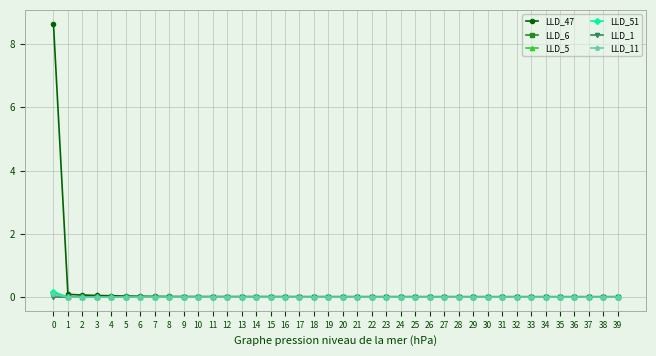

Is it true that LLD_1 equals 0.0 at 21?

True